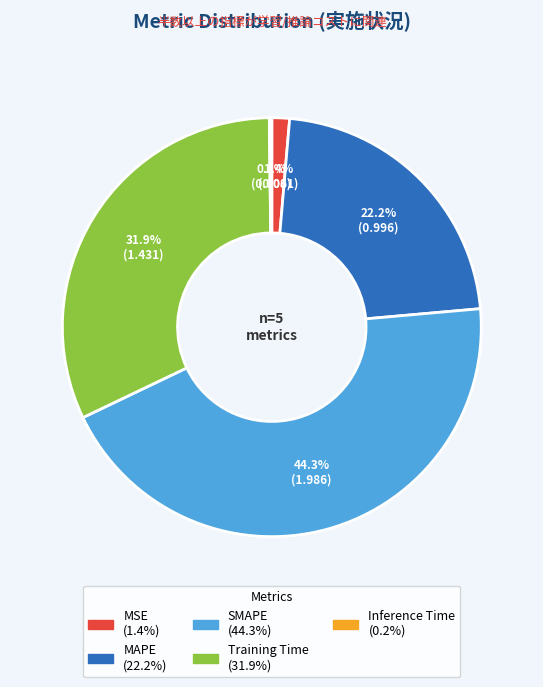

Do SMAPE and MSE together represent more than half of the pie?

No